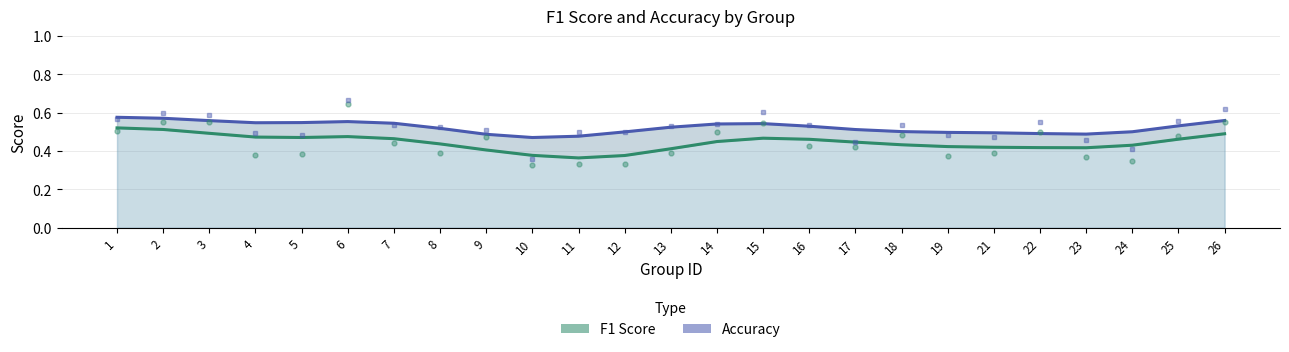

At which category does the chart reach its peak across all series?

6